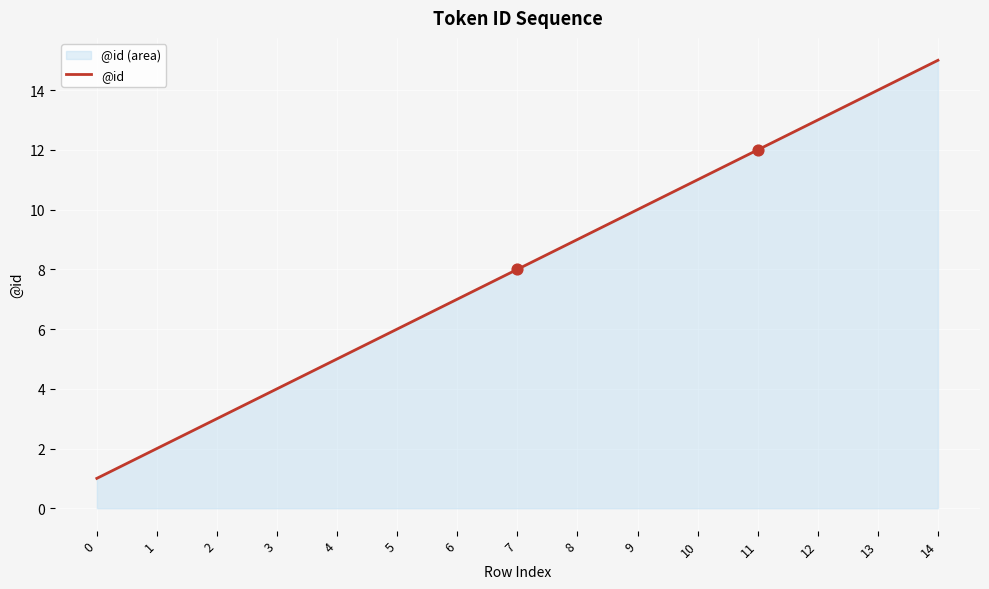

Approximately how many times larger is the value at 0 compared to 9?

0.1